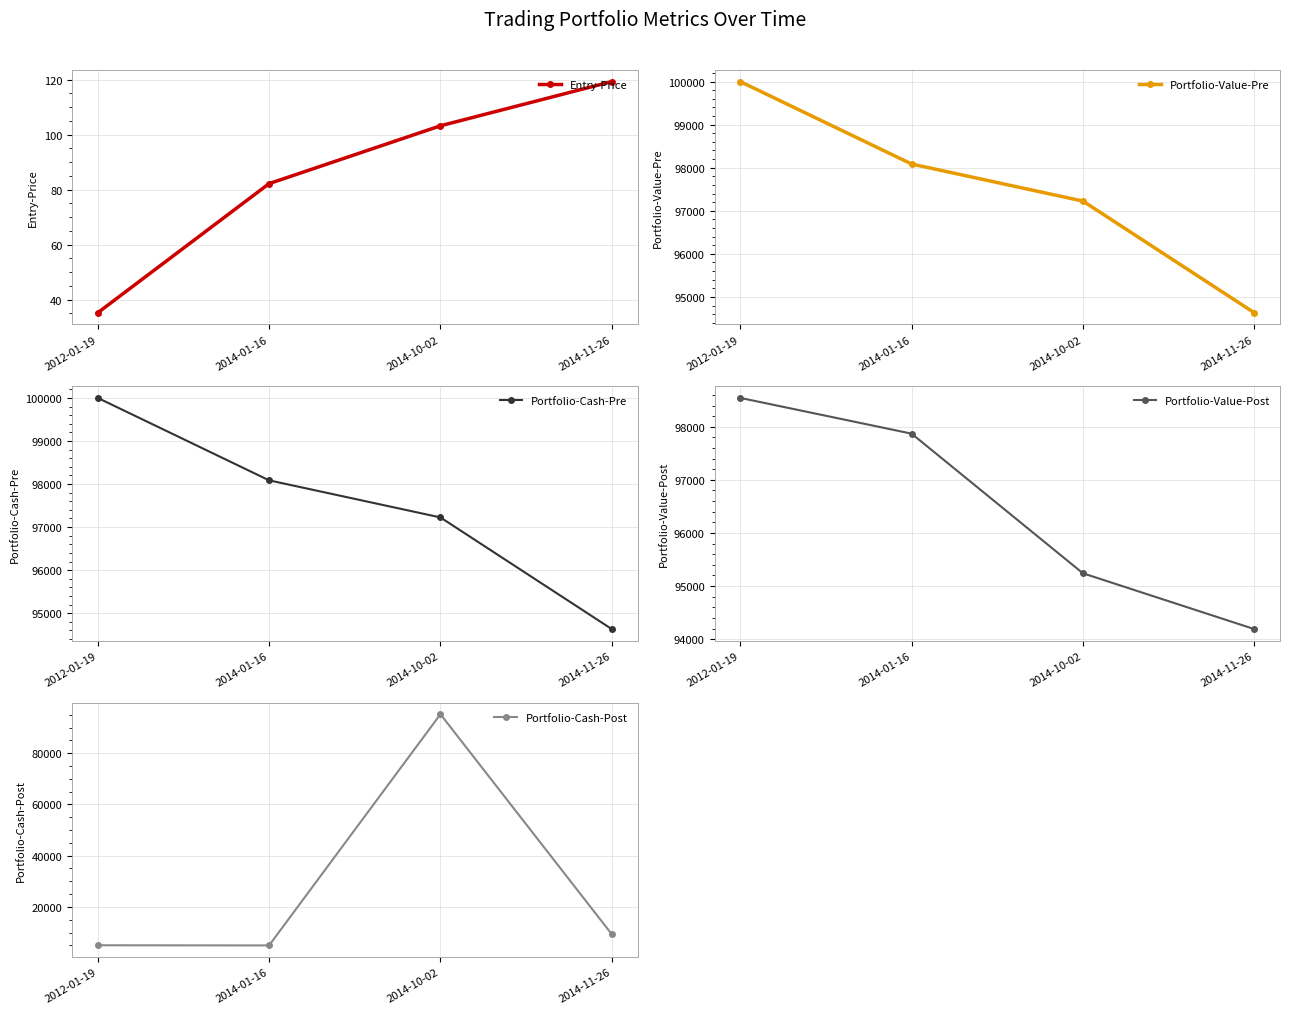

Reading right to left, extract all data points from this chart.

Entry-Price: 119.3	103.2	82.2	35.2
Portfolio-Value-Pre: 94632.2	97224.8	98085.8	100000.0
Portfolio-Cash-Pre: 94632.2	97224.8	98085.8	100000.0
Portfolio-Value-Post: 94188.9	95240.1	97870.6	98544.2
Portfolio-Cash-Post: 9318.4	95240.1	4953.2	5019.9